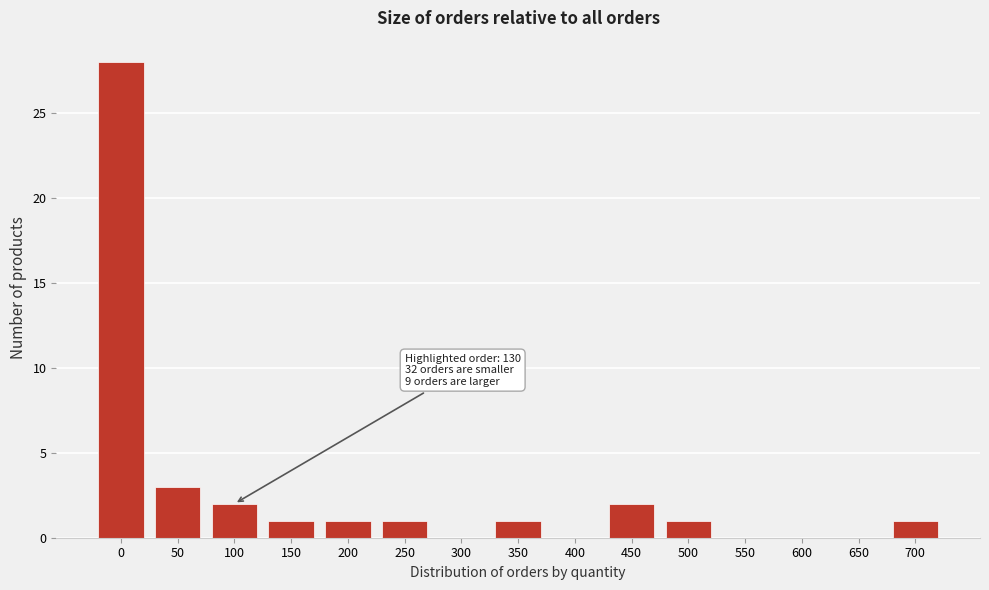

Reading left to right, list all the values displayed in this chart.

0=28	50=3	100=2	150=1	200=1	250=1	300=0	350=1	400=0	450=2	500=1	550=0	600=0	650=0	700=1